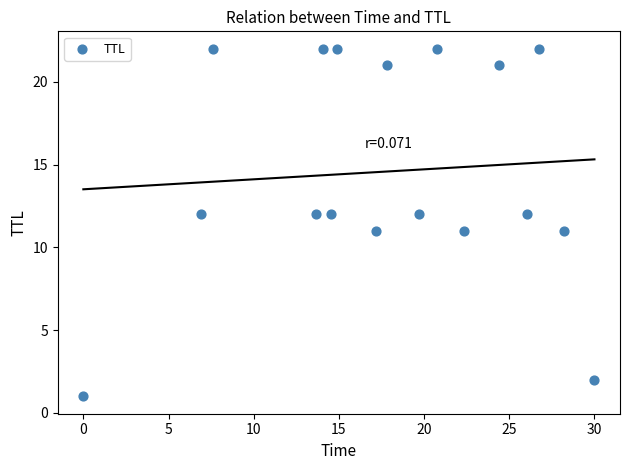

What is the range of Y values (max minus min)?

21